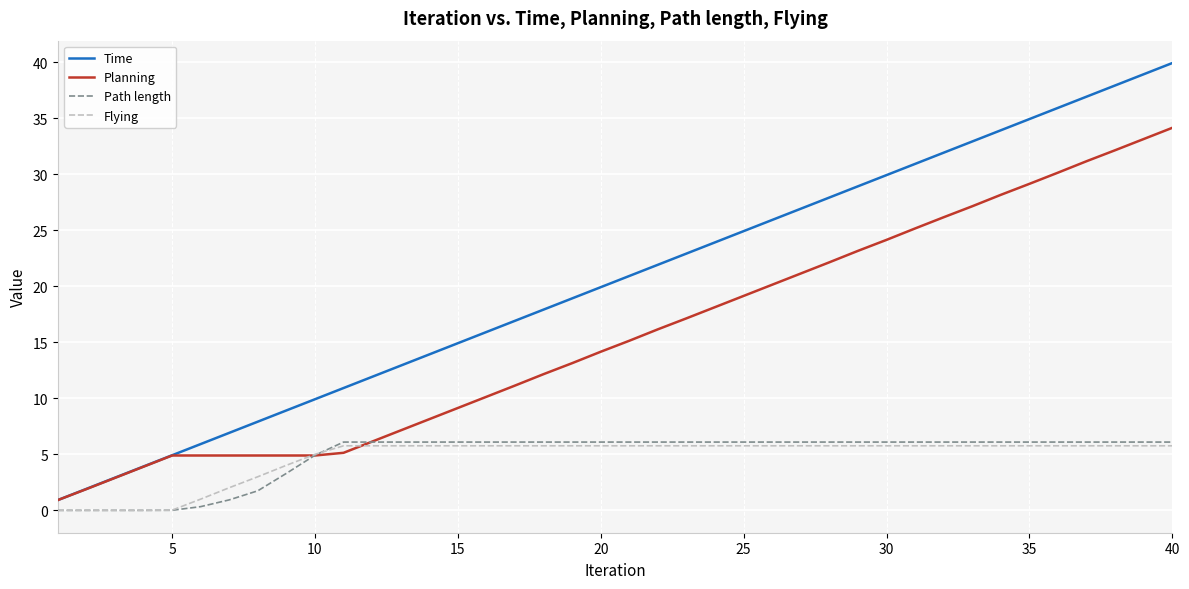

Which series has the largest total across all categories?

Time